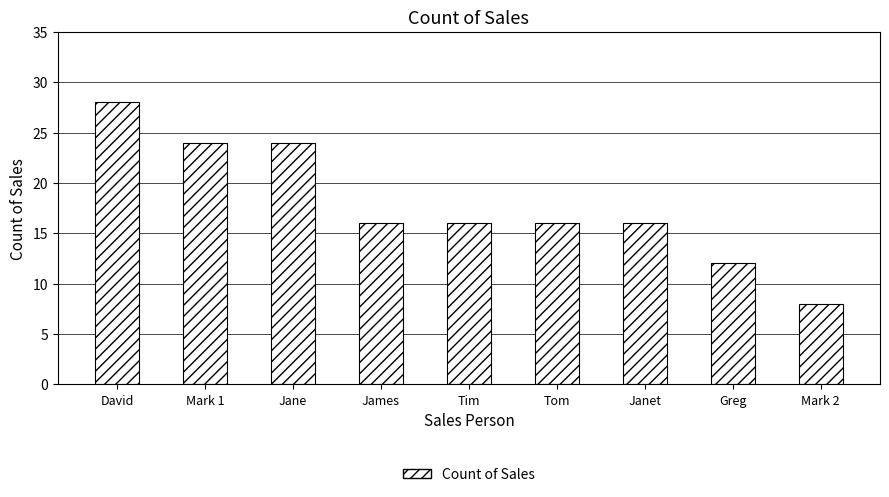

Approximately how many times larger is the value at Tim compared to Greg?

1.3